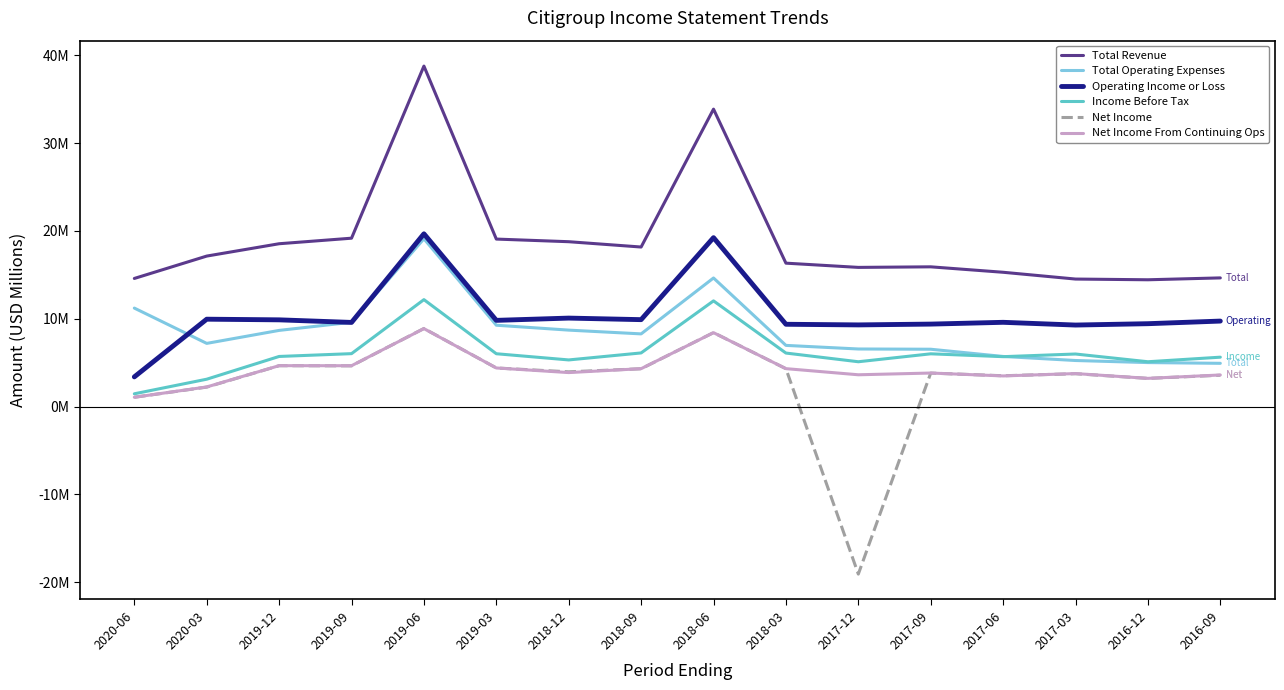

At which category does Net Income From Continuing Ops reach its first local valley?

2019-09